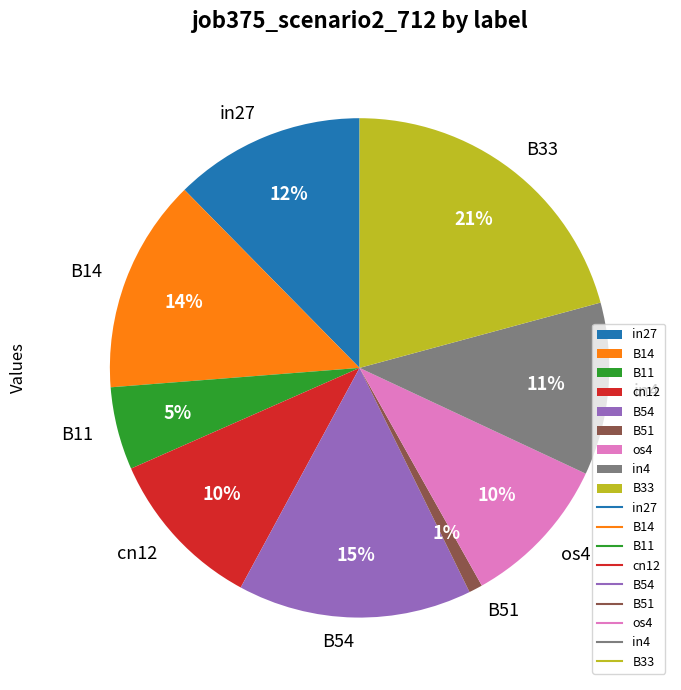

What is the largest slice in the pie chart?

B33